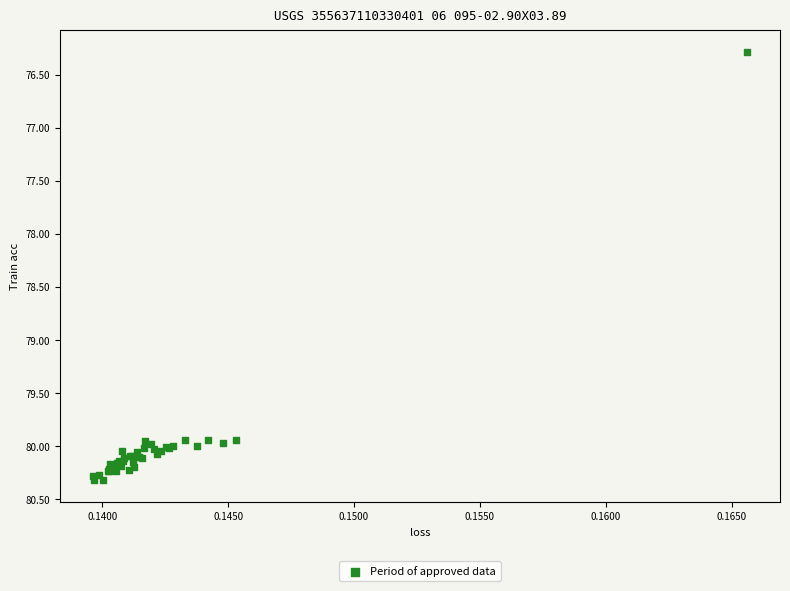

What Y value in the scatter plot is closest to 78?

76.3